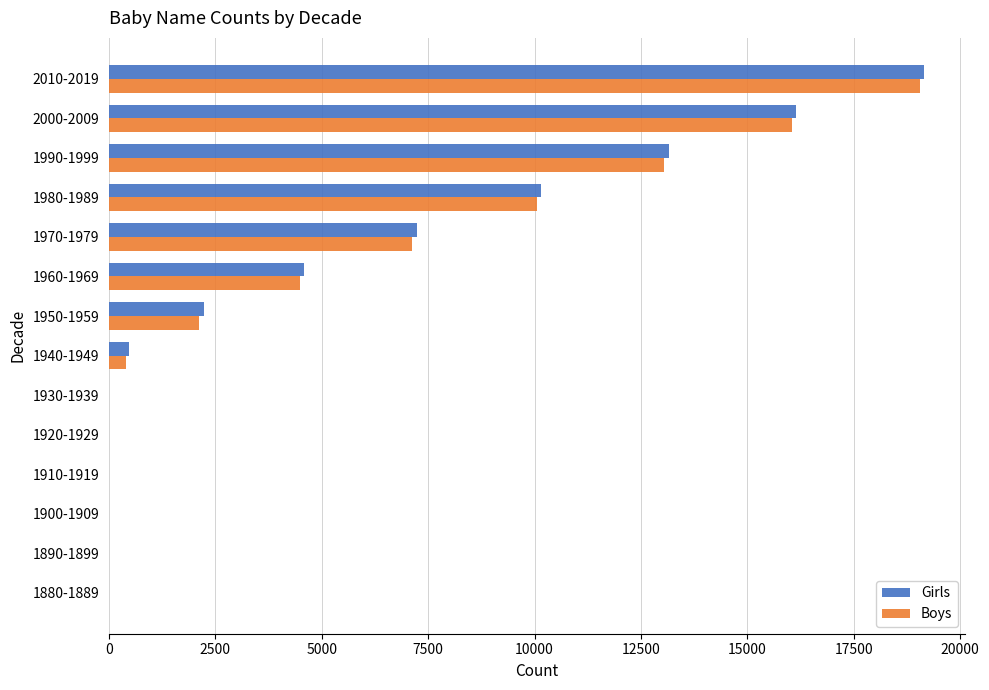

At which label does Girls reach its peak?

2010-2019